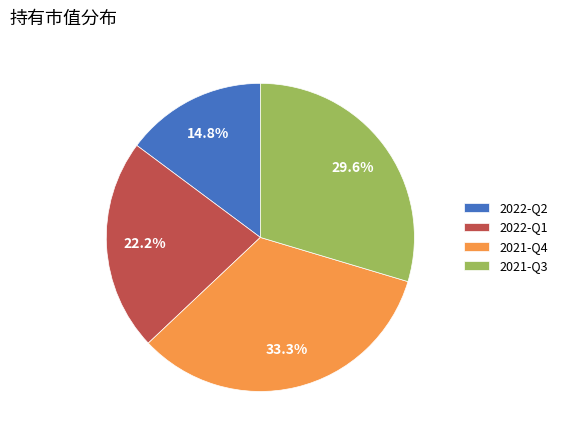

To the nearest percent, what is the combined percentage of 2022-Q2 and 2021-Q3?

44%